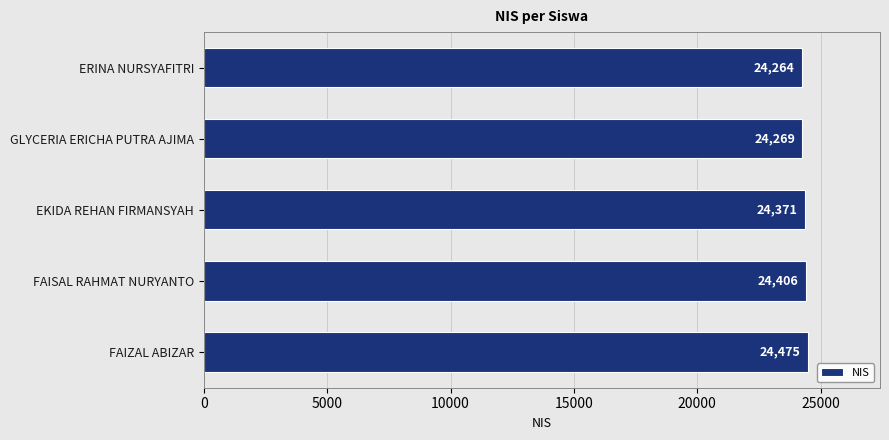

How many data points are less than 24371?

2